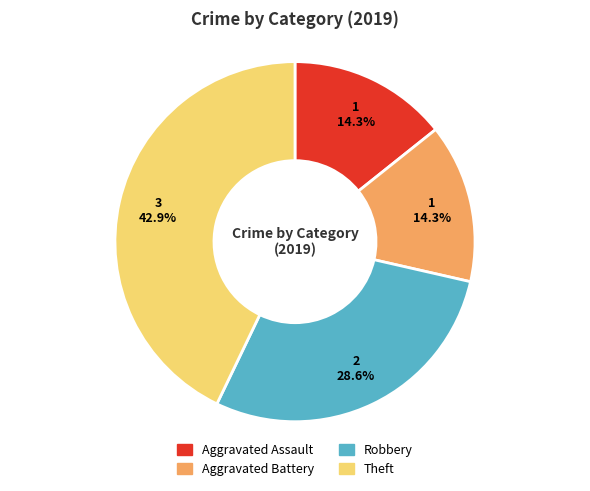

To the nearest percent, what is the difference between the largest and smallest slice percentages?

29%